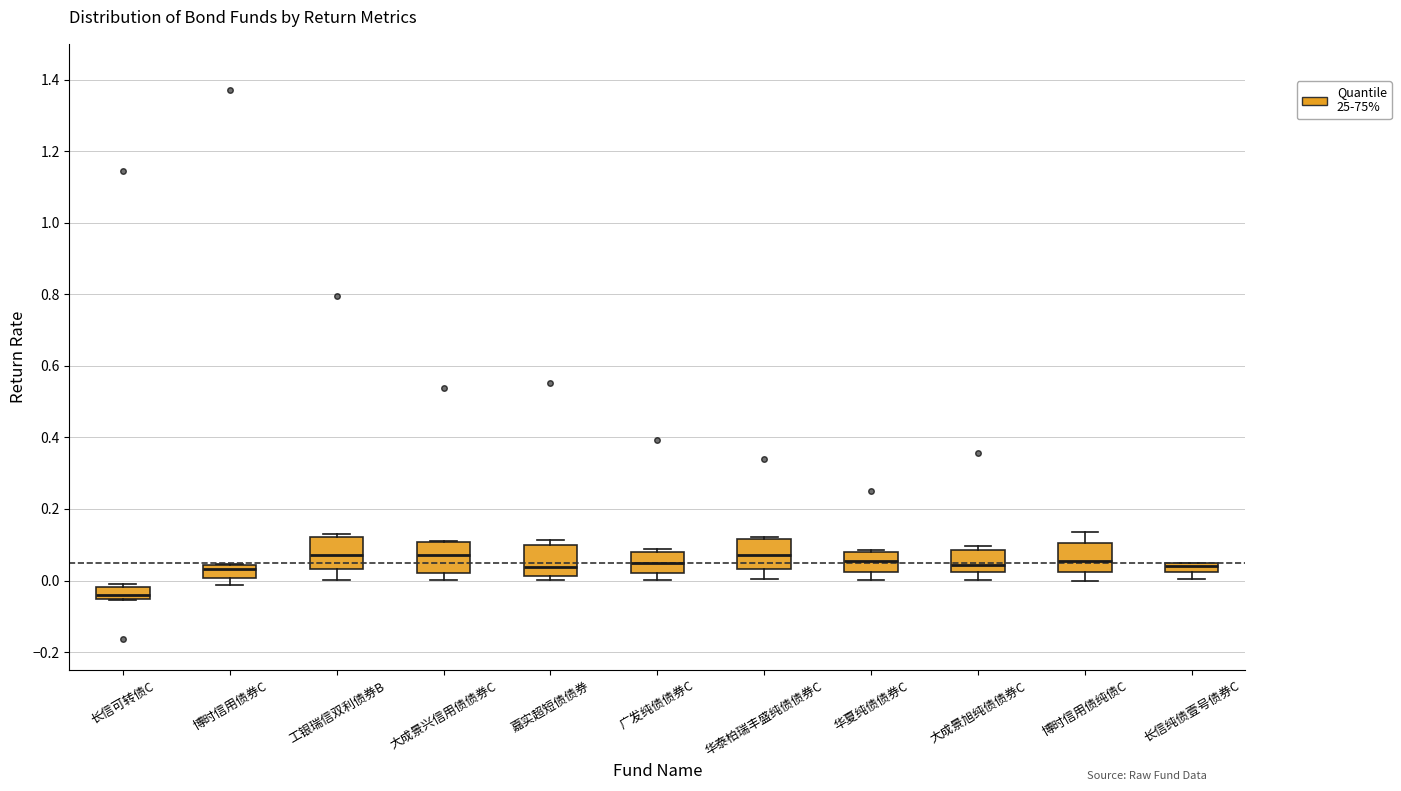

Where is the upper edge of the box for 大成景兴信用债债券C on the y-axis? The values are not printed on the chart, so give them approximately, as read against the axis.

0.10